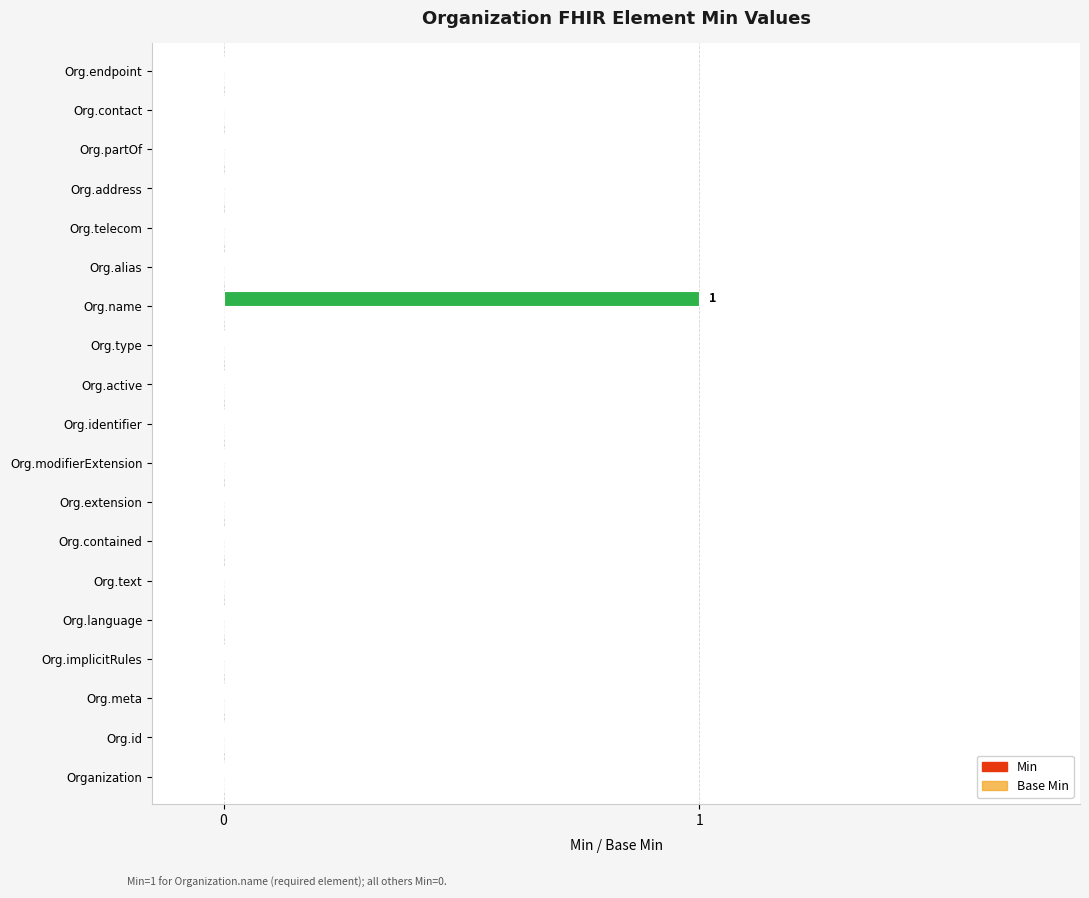

True or false: the data shows 0 at Org.alias.

True